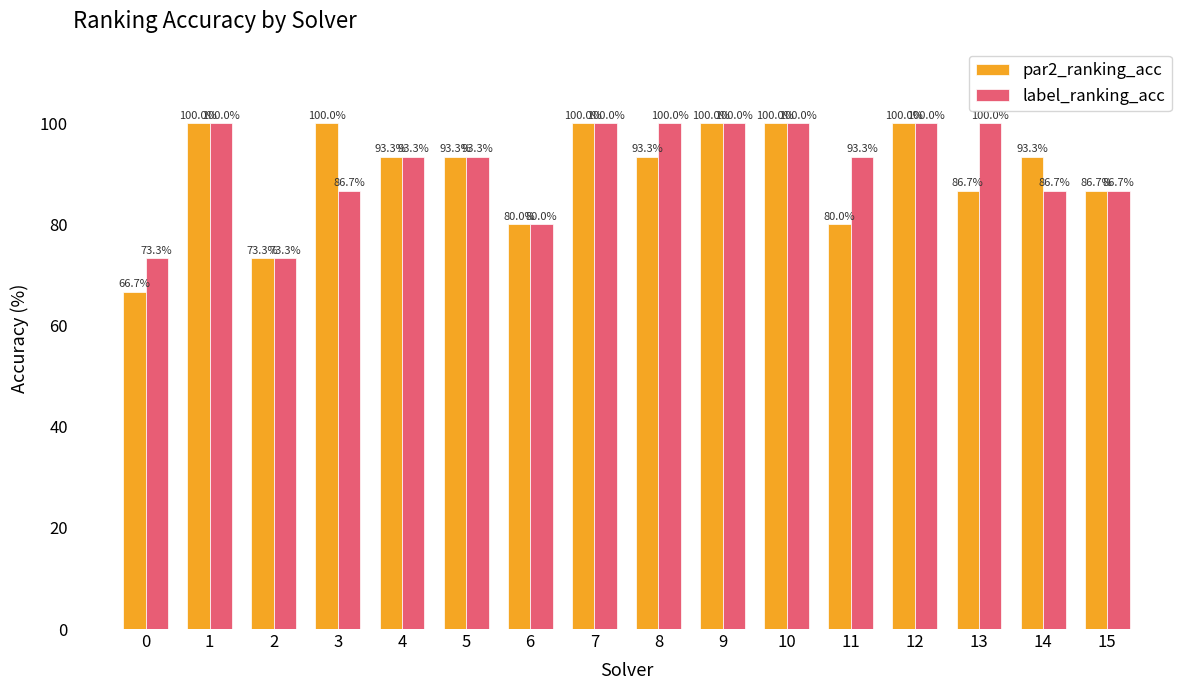

Which series has the largest range (max minus min)?

par2_ranking_acc